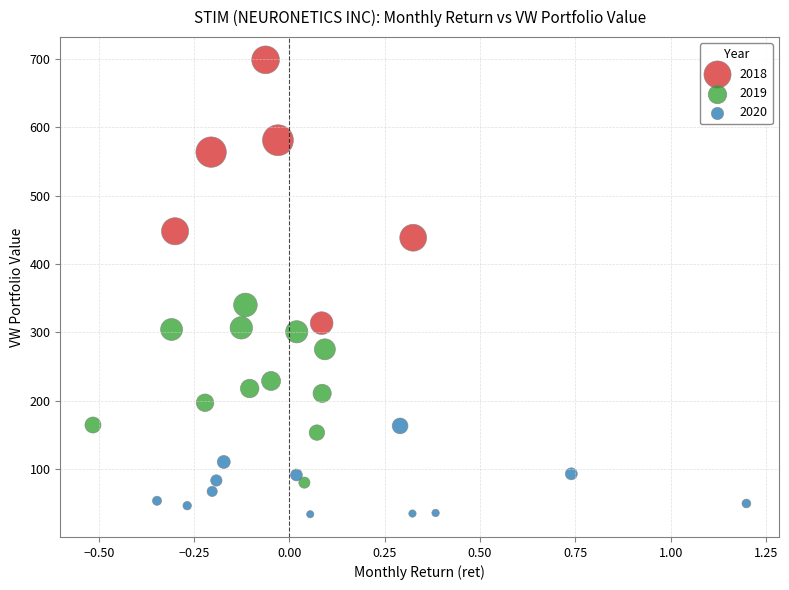

Which series reaches the minimum Y coordinate?

2020